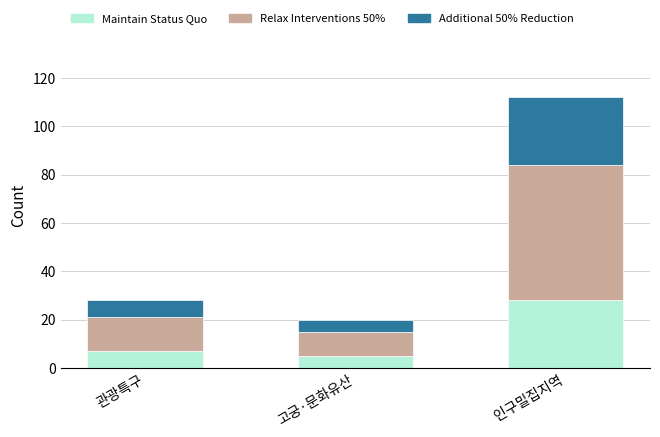

True or false: Maintain Status Quo has a value of 5 at 고궁·문화유산.

True